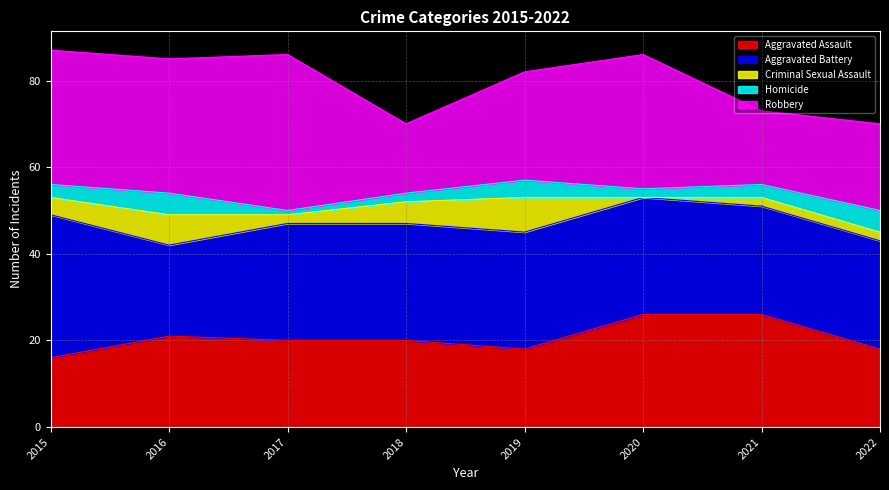

Which series ends up on top after the final intersection of Criminal Sexual Assault and Homicide?

Homicide